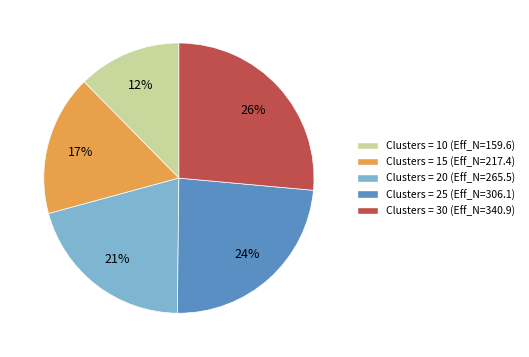

What percentage is the Clusters = 15 (Eff_N=217.4) slice, to the nearest percent?

17%